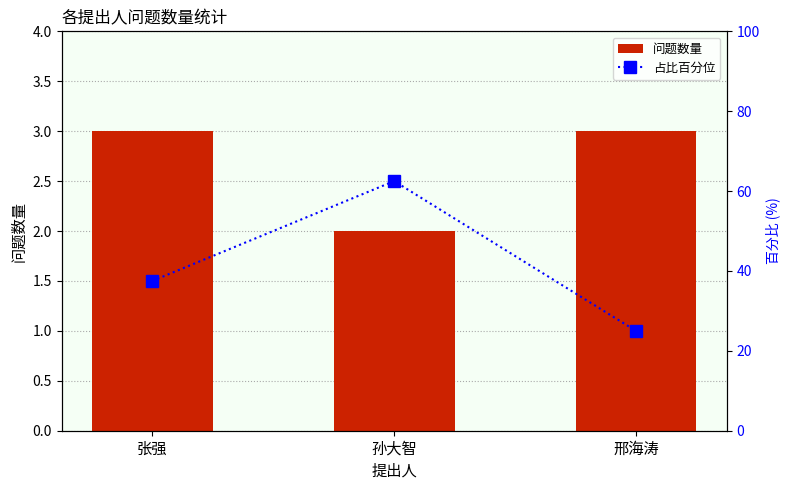

What is the sum of the 占比百分位 values at 孙大智 and 张强?

100.0